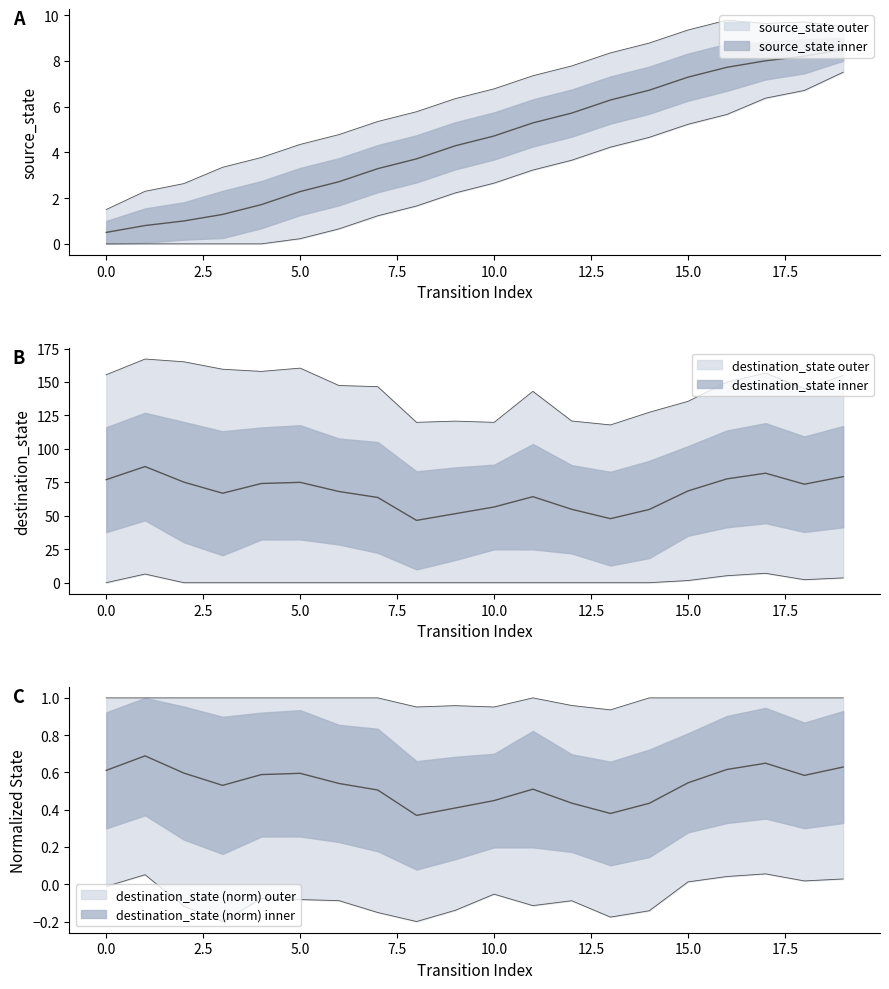

Which has a higher value, 2 or 3?

3